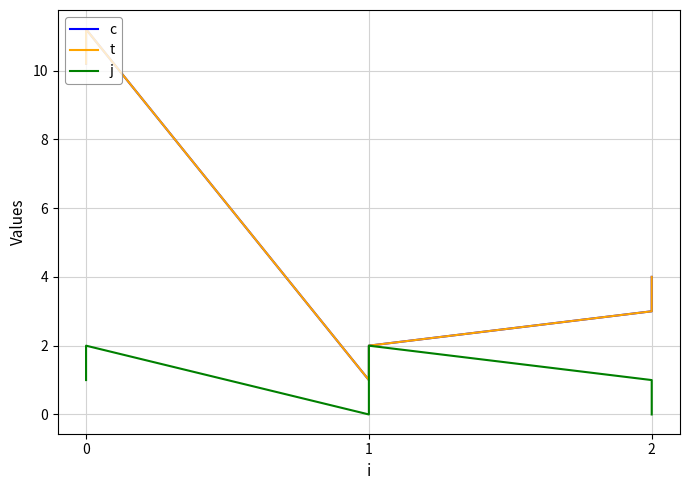

The j series shows 3.1 at 1. True or false?

False